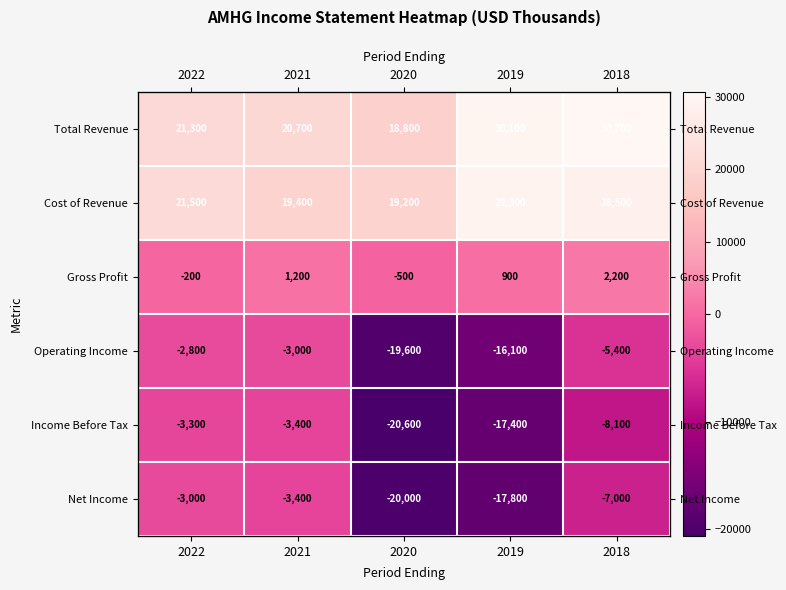

Between 2021 and 2020, which is larger?

2021